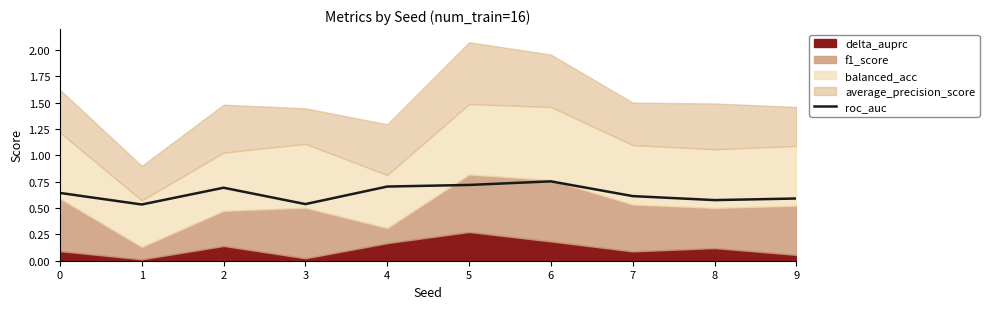

At which label is the value closest to 0?

1